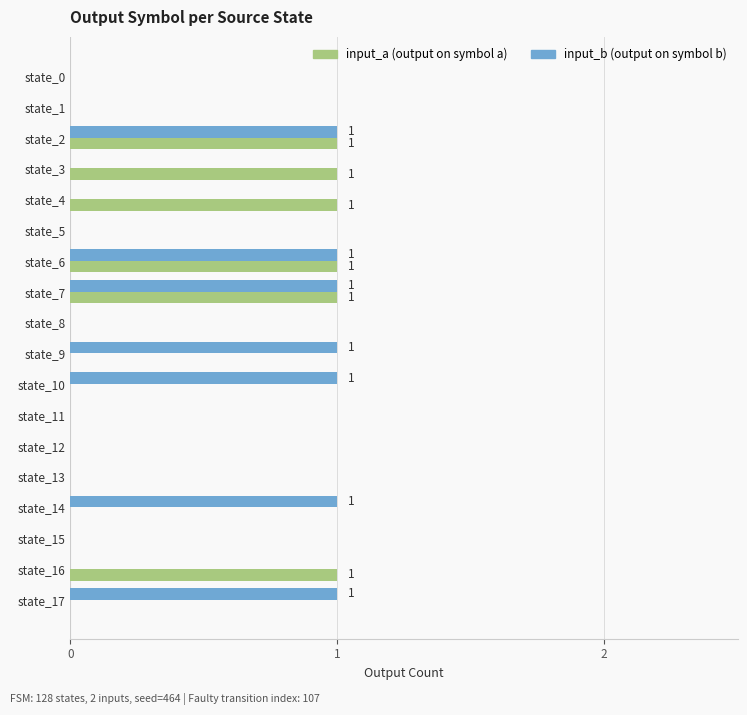

How many categories are shown in the chart?

18